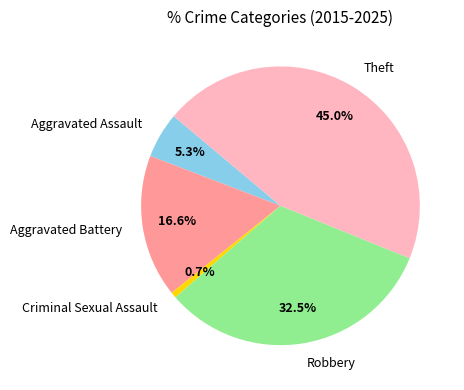

Between Aggravated Battery and Theft, which is larger?

Theft